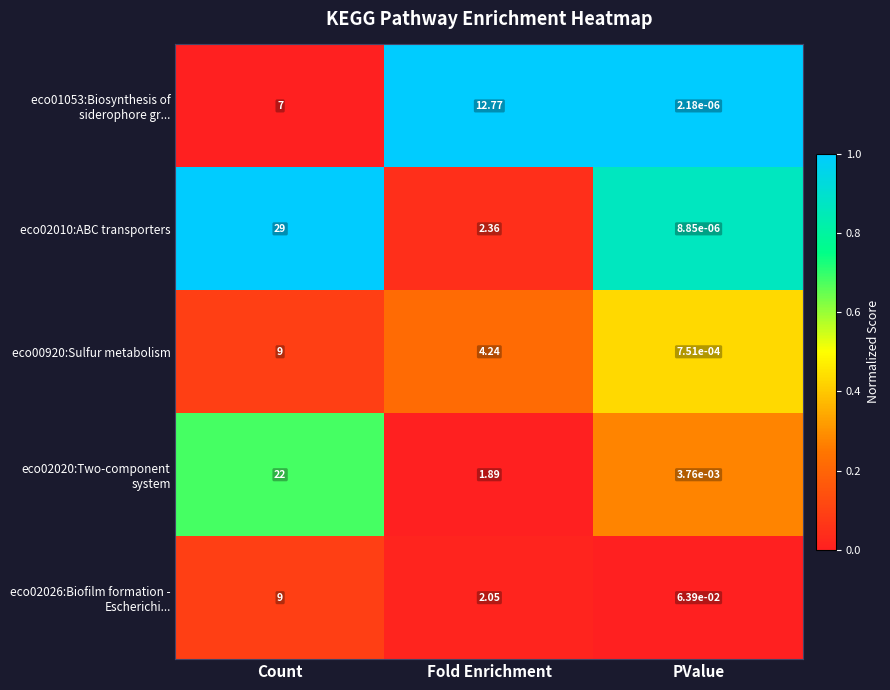

Which category has the lowest value across all series?

PValue